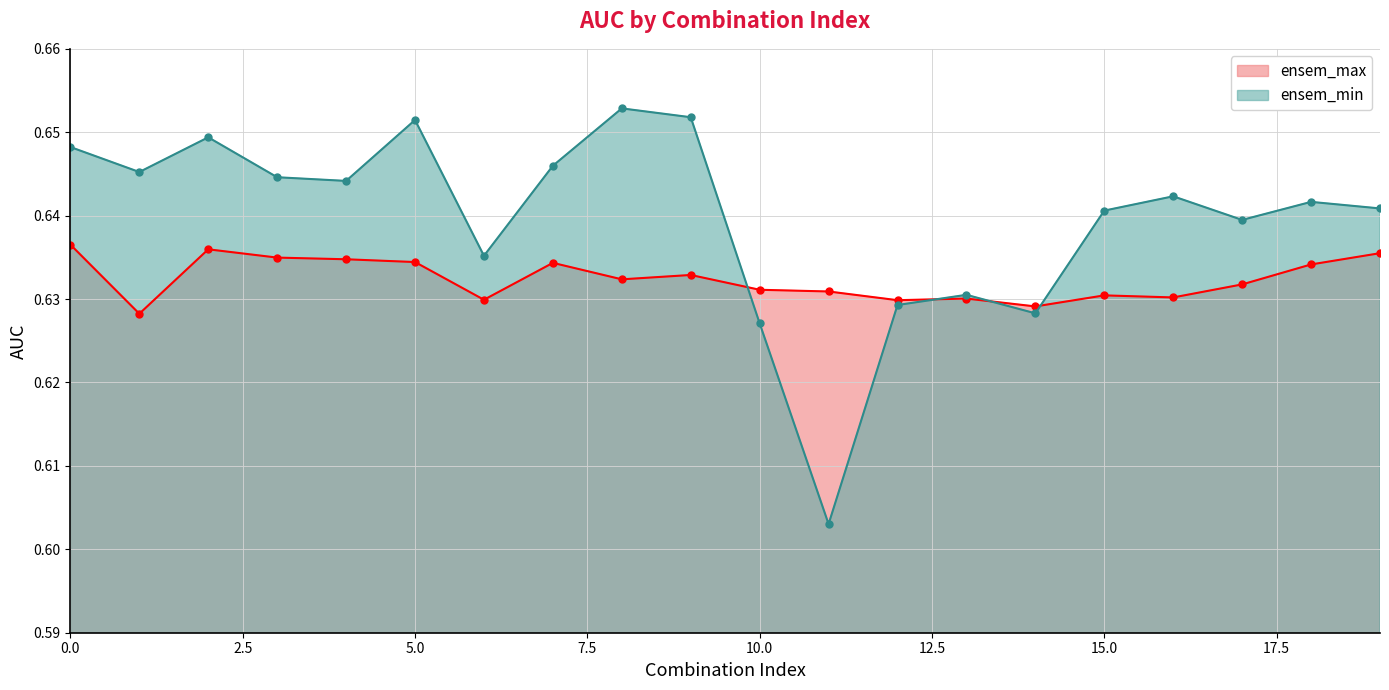

Reading left to right, transcribe all the data shown in this chart.

ensem_max: 0=0.6	1=0.6	2=0.6	3=0.6	4=0.6	5=0.6	6=0.6	7=0.6	8=0.6	9=0.6	10=0.6	11=0.6	12=0.6	13=0.6	14=0.6	15=0.6	16=0.6	17=0.6	18=0.6	19=0.6
ensem_min: 0=0.6	1=0.6	2=0.6	3=0.6	4=0.6	5=0.7	6=0.6	7=0.6	8=0.7	9=0.7	10=0.6	11=0.6	12=0.6	13=0.6	14=0.6	15=0.6	16=0.6	17=0.6	18=0.6	19=0.6